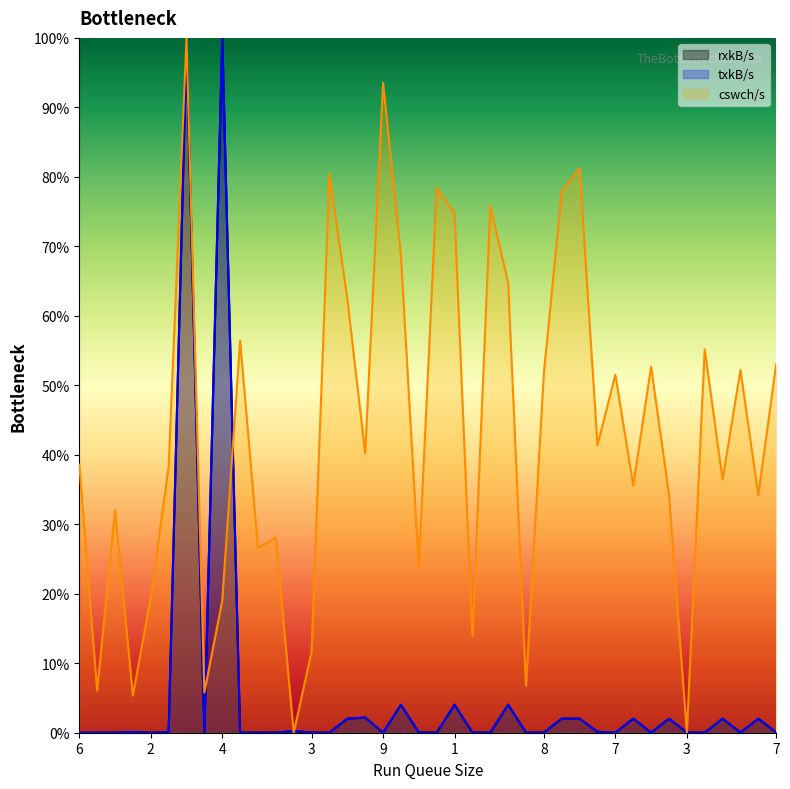

Where is the first local minimum for rxkB/s?

2